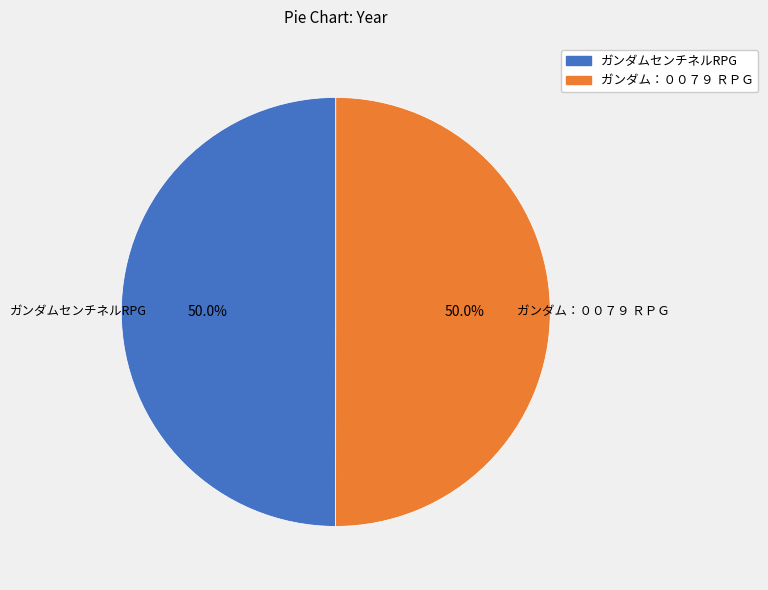

To the nearest percent, what is the average slice percentage?

50%